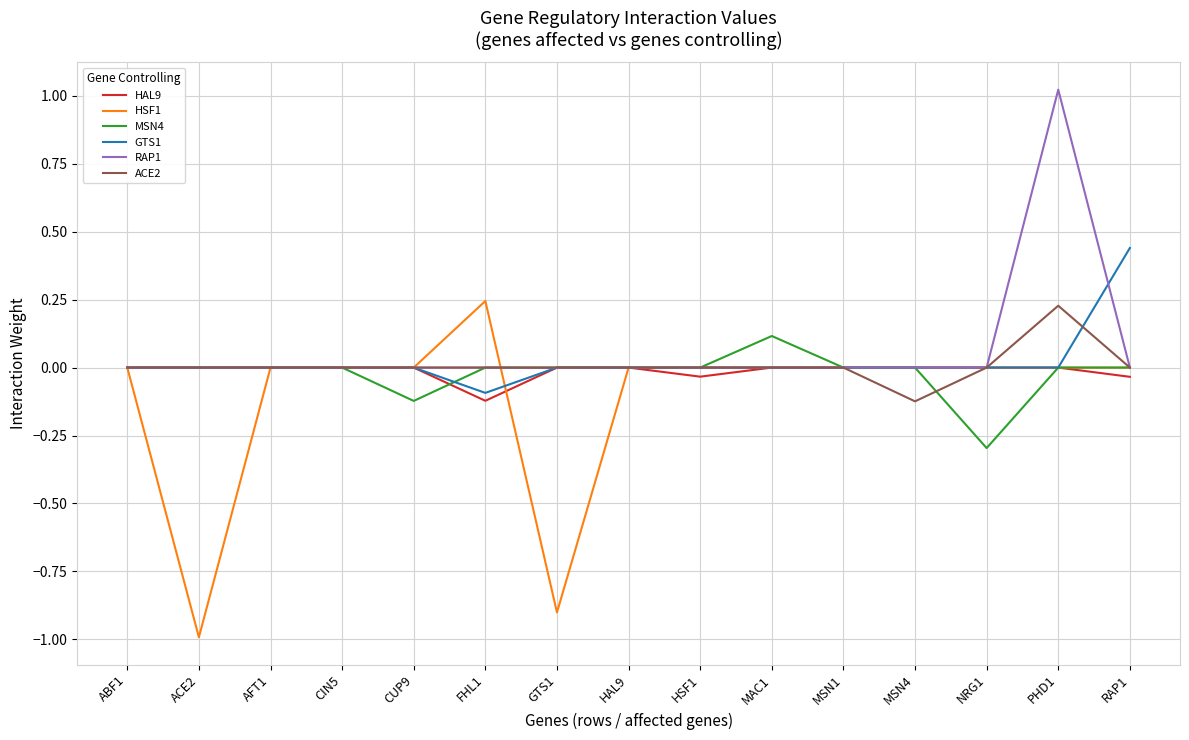

How many categories are shown in the chart?

15